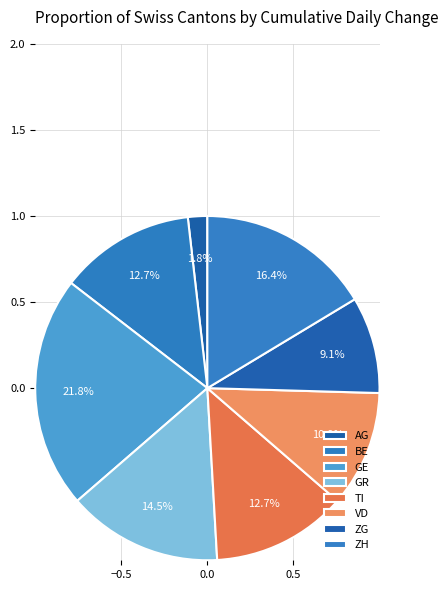

Does GE account for over 50% of the chart?

No